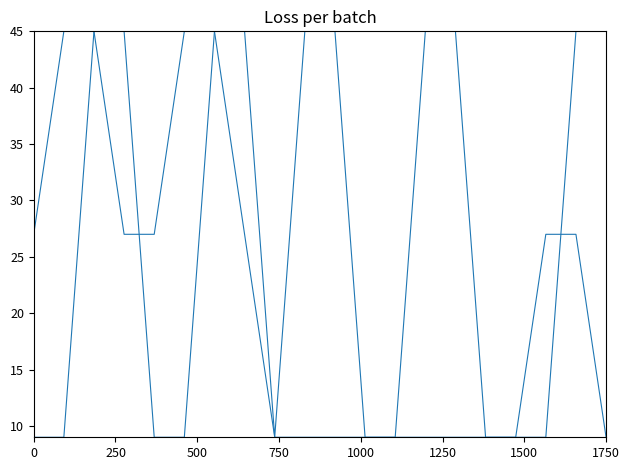

Is this an area chart (filled region under the line)?

No